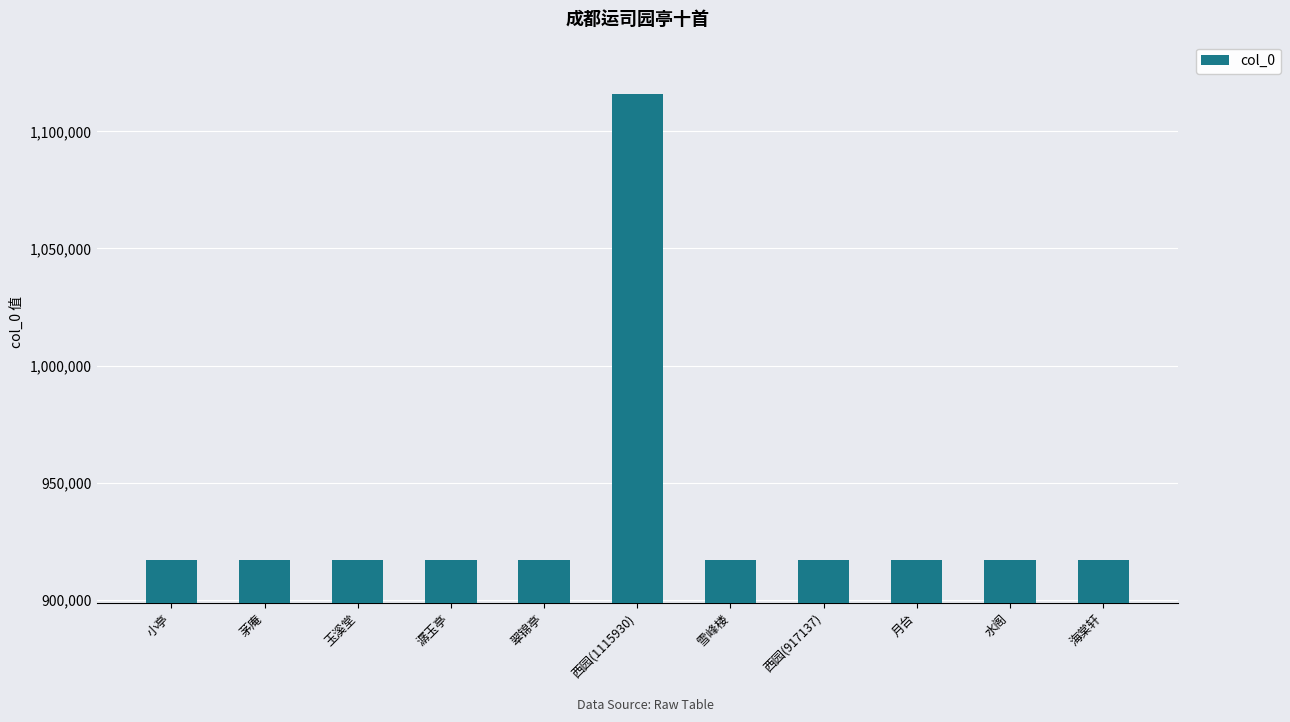

Is it true that the value at 茅庵 is 1309731?

False